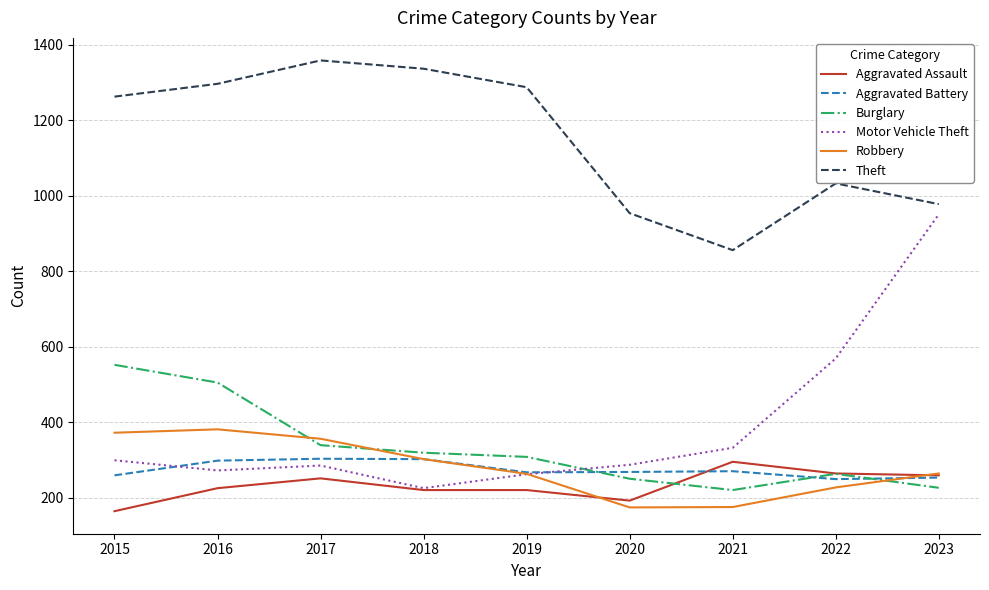

What is the average value of the Burglary series?

331